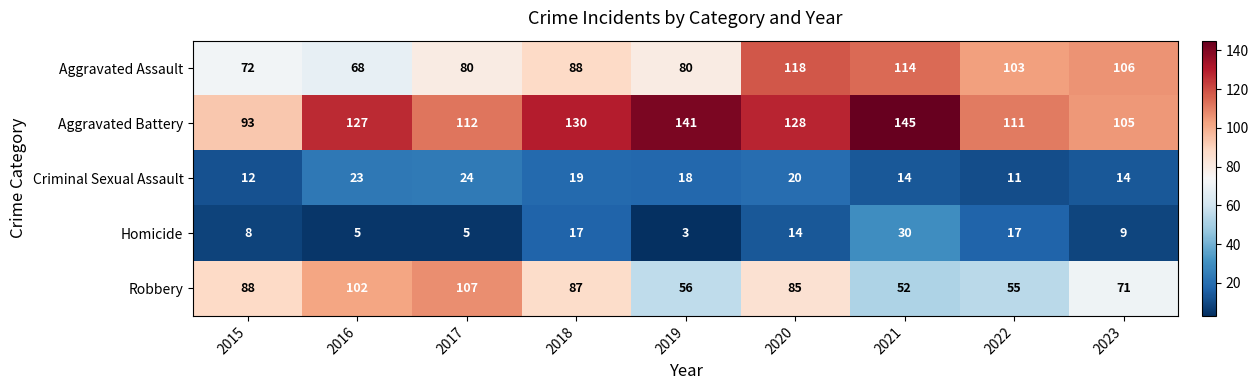

What is the difference between the Homicide values at 2023 and 2019?

6